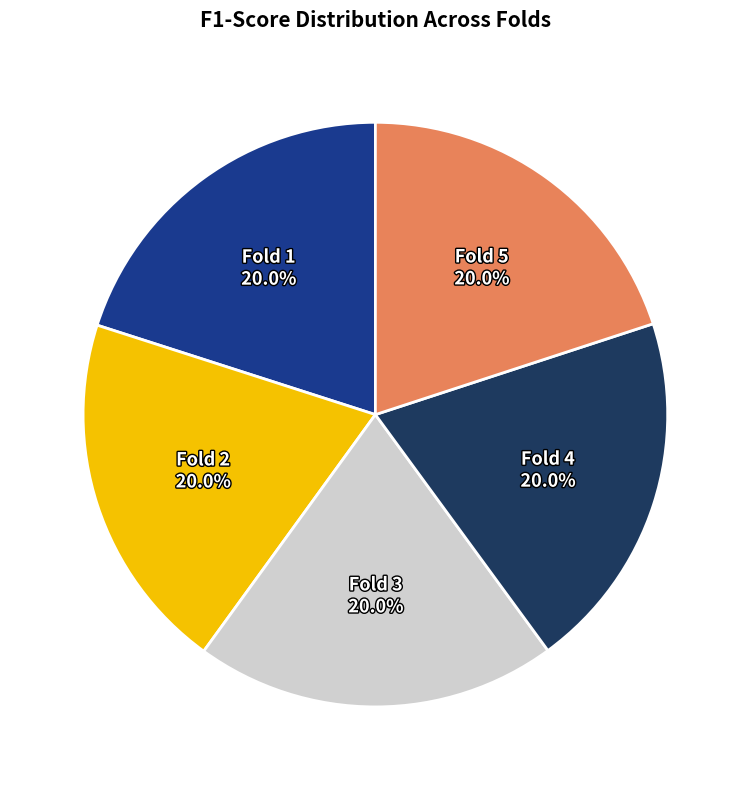

Is there a majority slice in this chart?

No